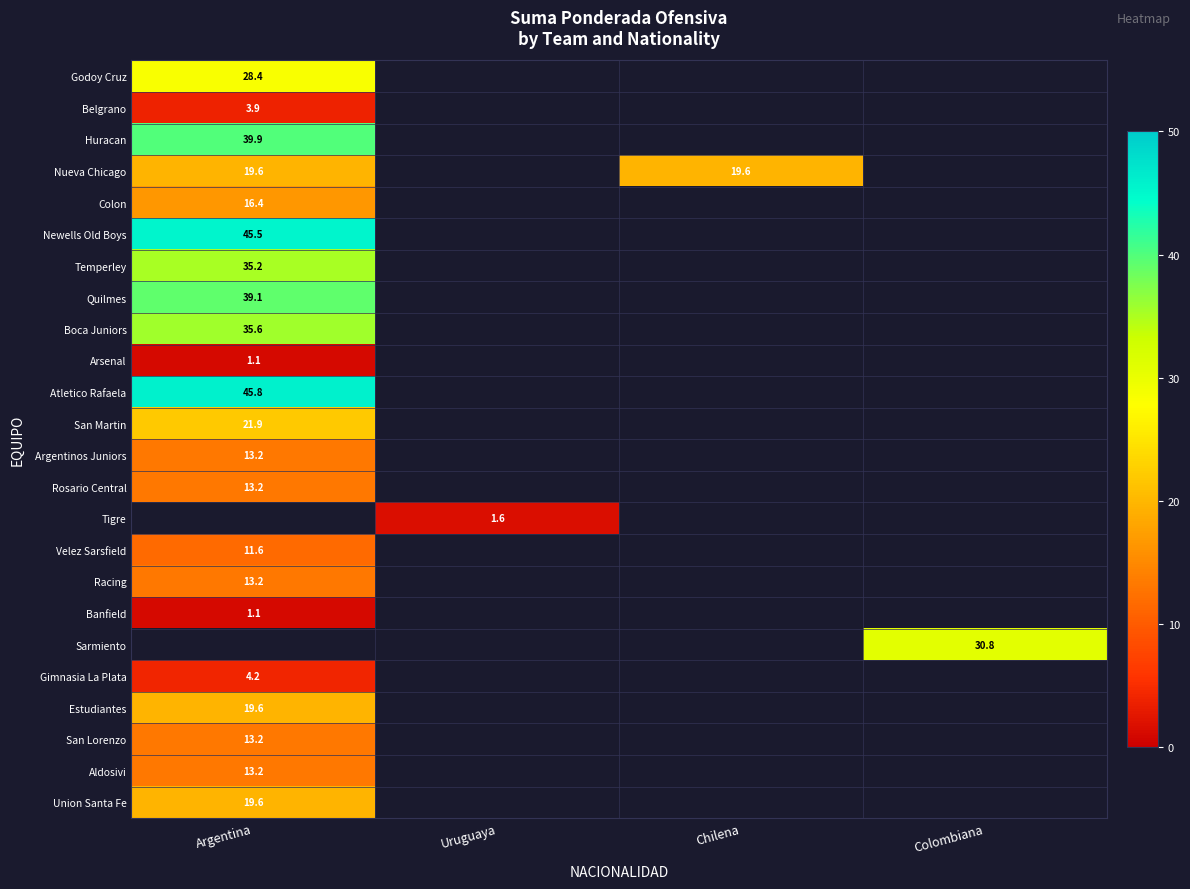

Count the number of data series in this chart.

24